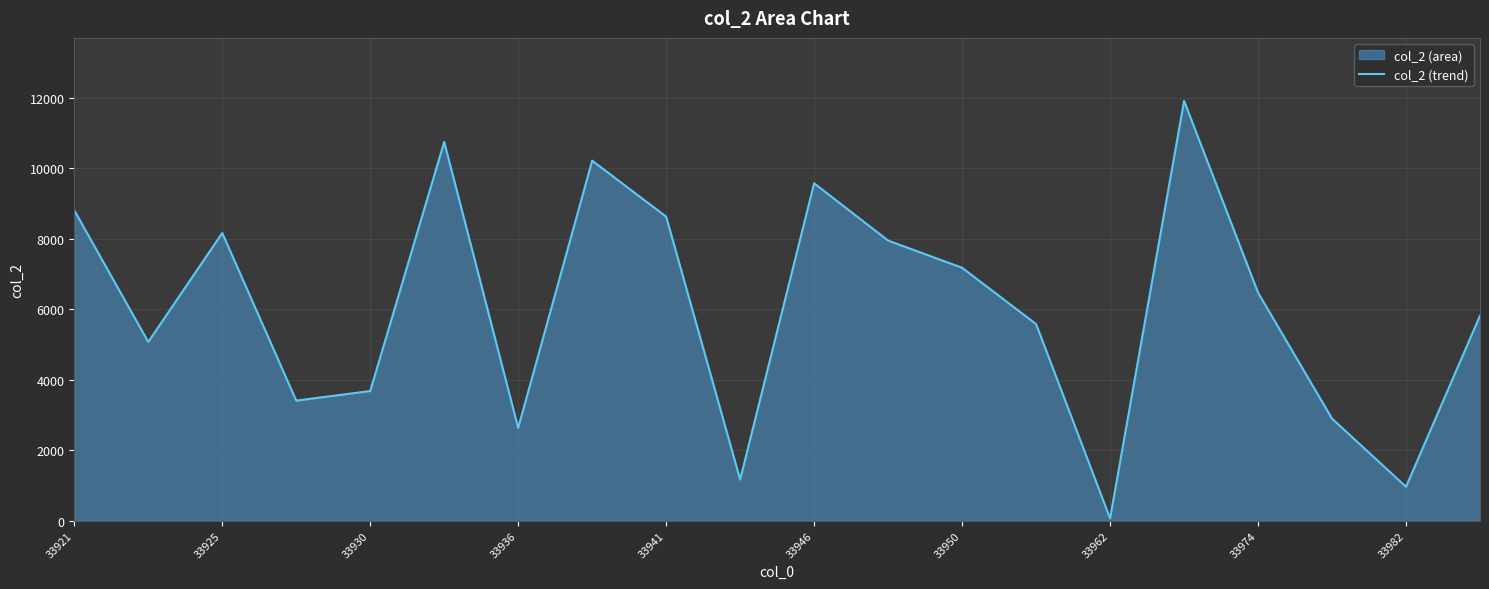

Where does the data first go above 6470?

33921